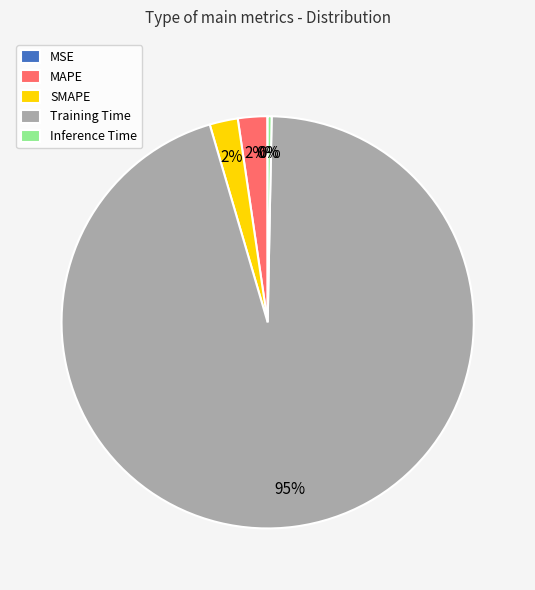

To the nearest percent, what portion does MAPE represent?

2%